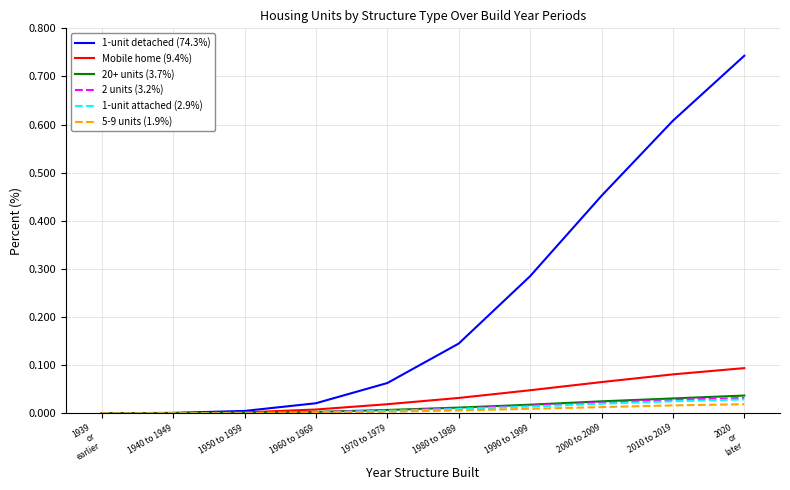

Does the chart display data point markers on the line(s)?

No